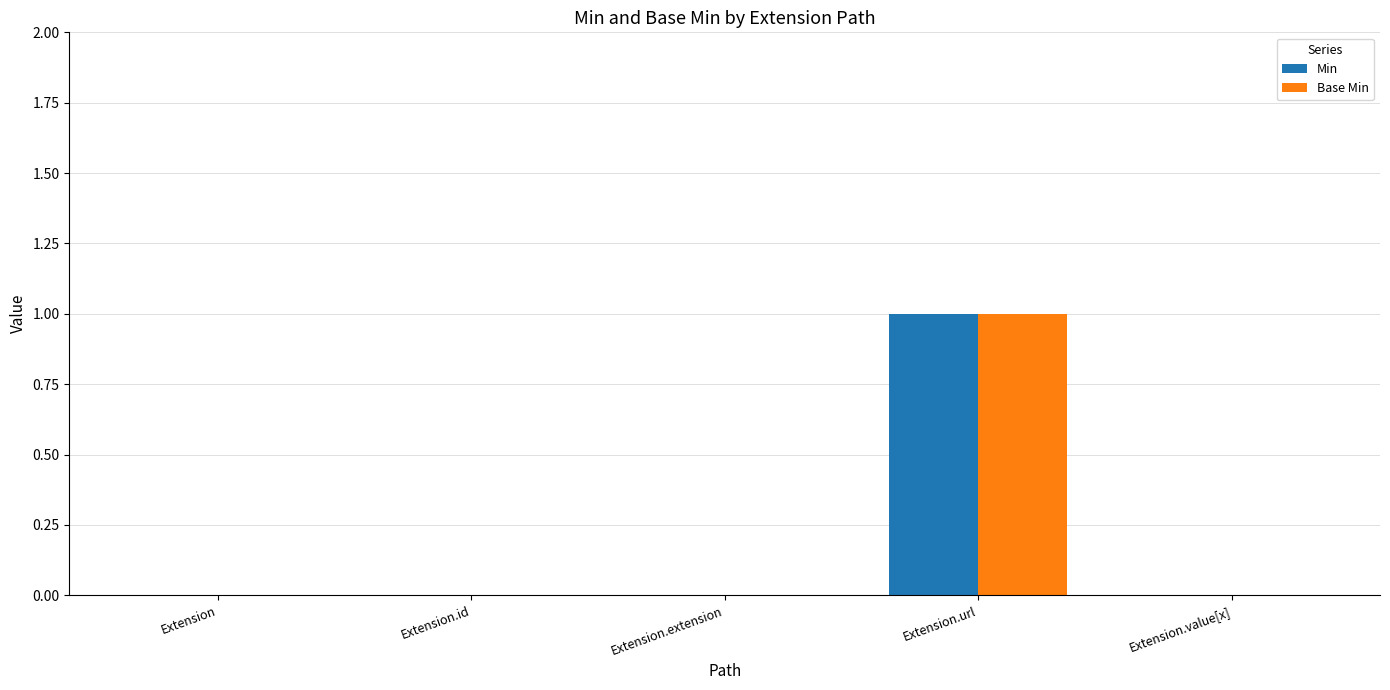

How many data points does each series have?

5